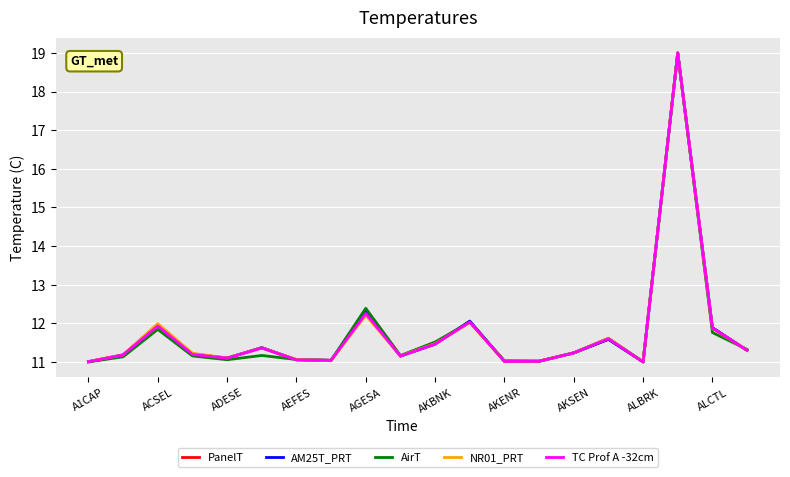

What is the highest value of the TC Prof A -32cm series?

19.0